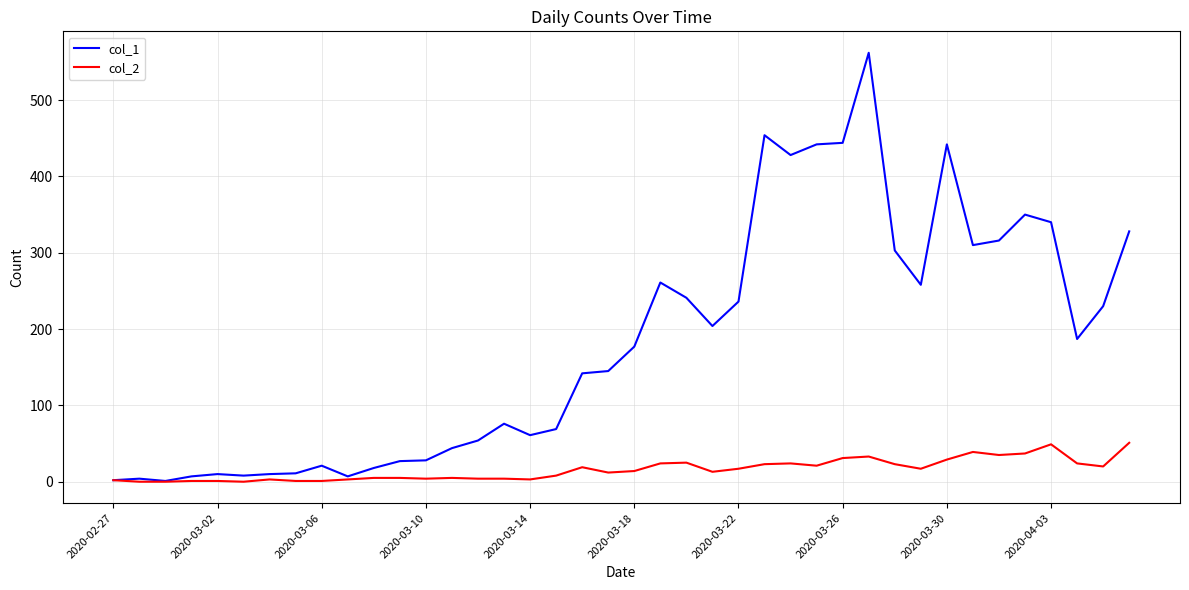

How many lines are shown in the chart?

2